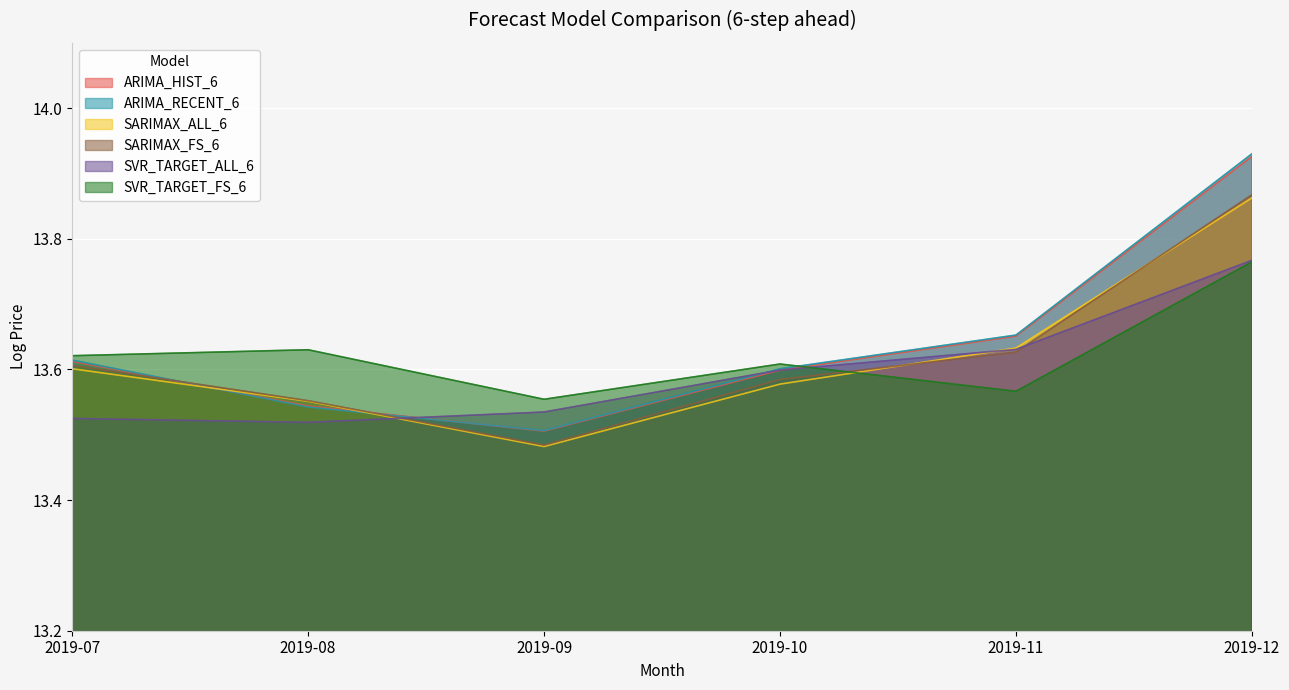

Which series has the largest total across all categories?

ARIMA_RECENT_6